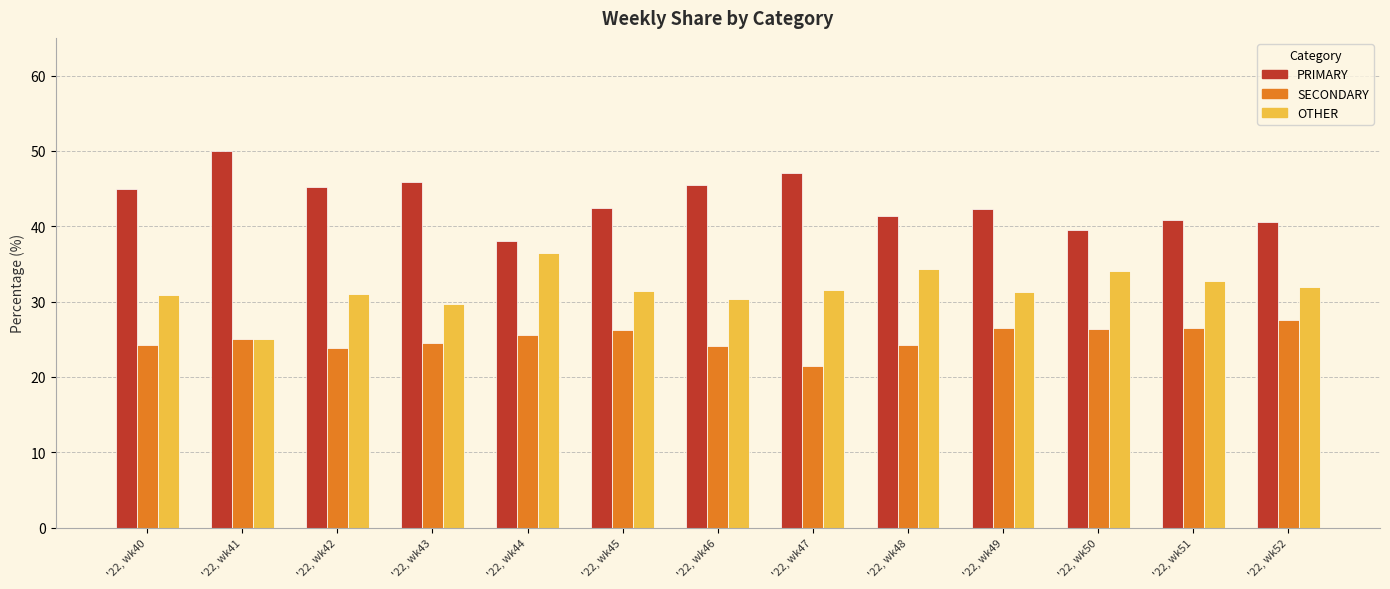

The value of PRIMARY at '22, wk47 is 47.1. True or false?

True